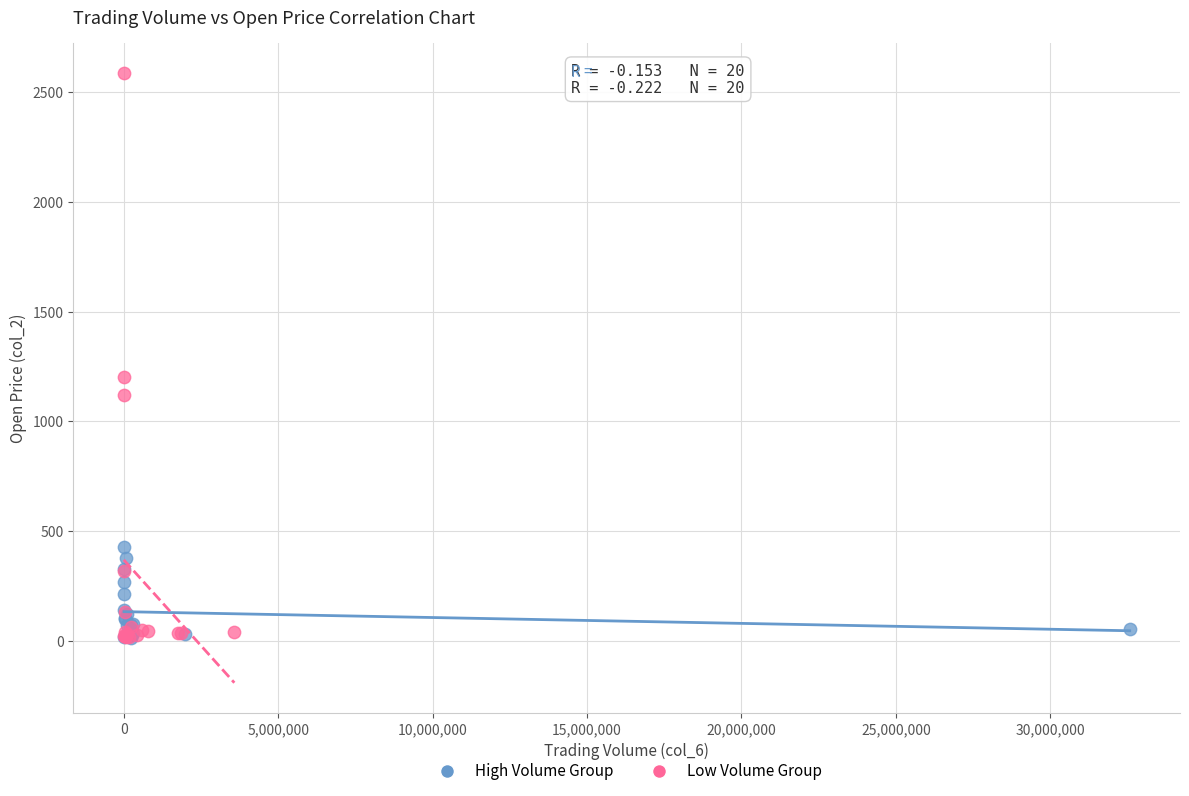

Which series has the widest spread of Y values?

Low Volume Group